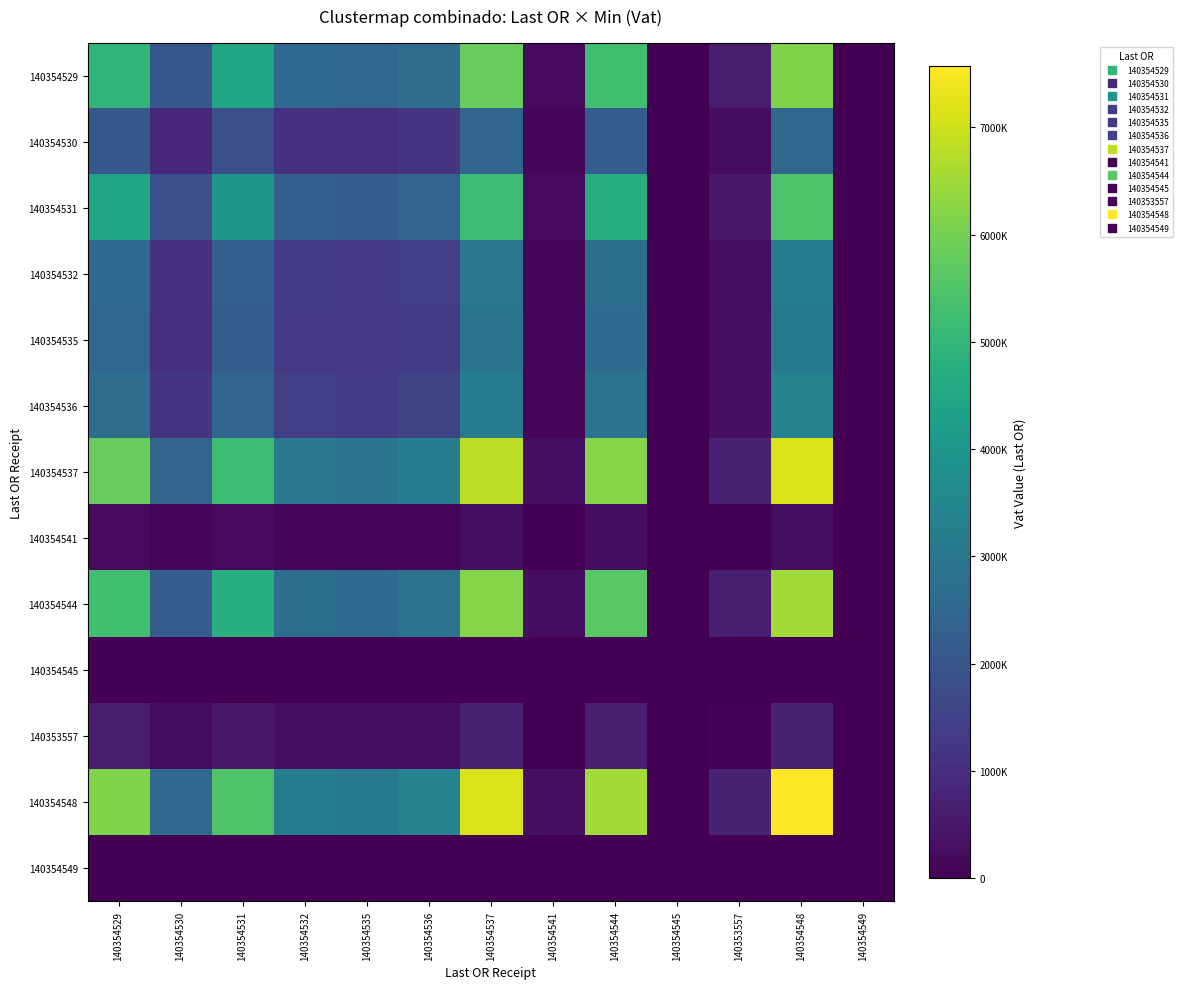

Rank the series by their maximum value, from lowest to highest.

140354549, 140354545, 140354541, 140353557, 140354530, 140354535, 140354532, 140354536, 140354531, 140354529, 140354544, 140354537, 140354548